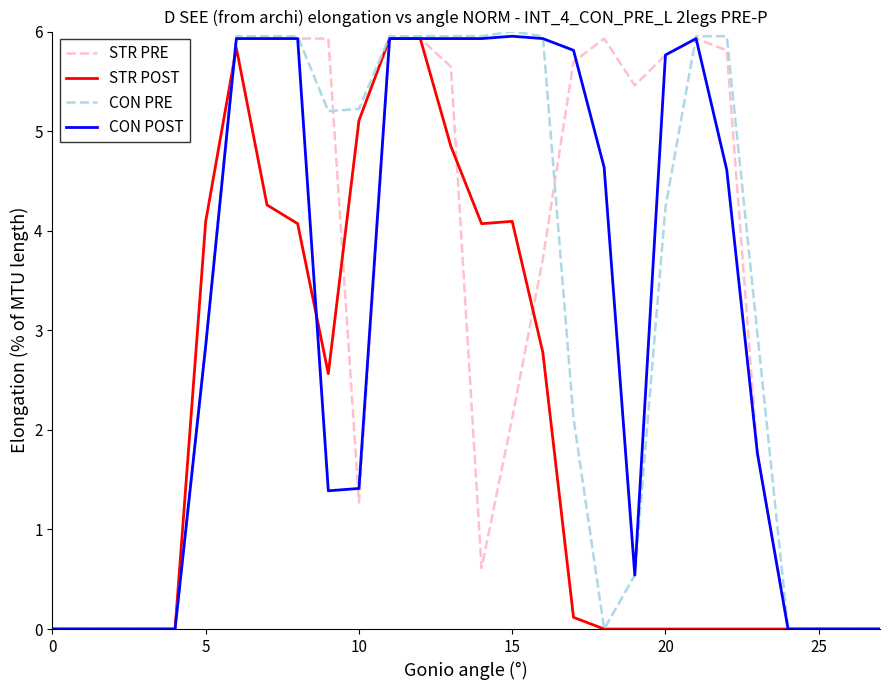

List the series in order of their peak value, highest first.

CON PRE, CON POST, STR PRE, STR POST